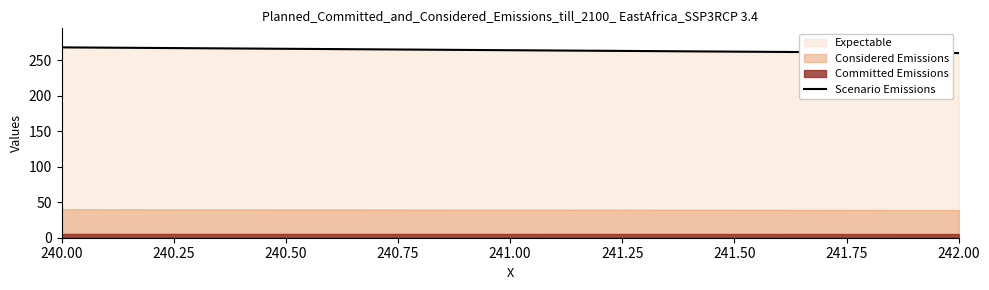

What is the average value?

264